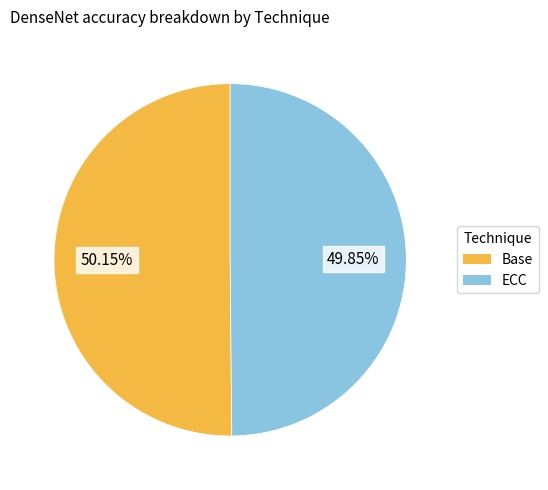

Is there a majority slice in this chart?

Yes